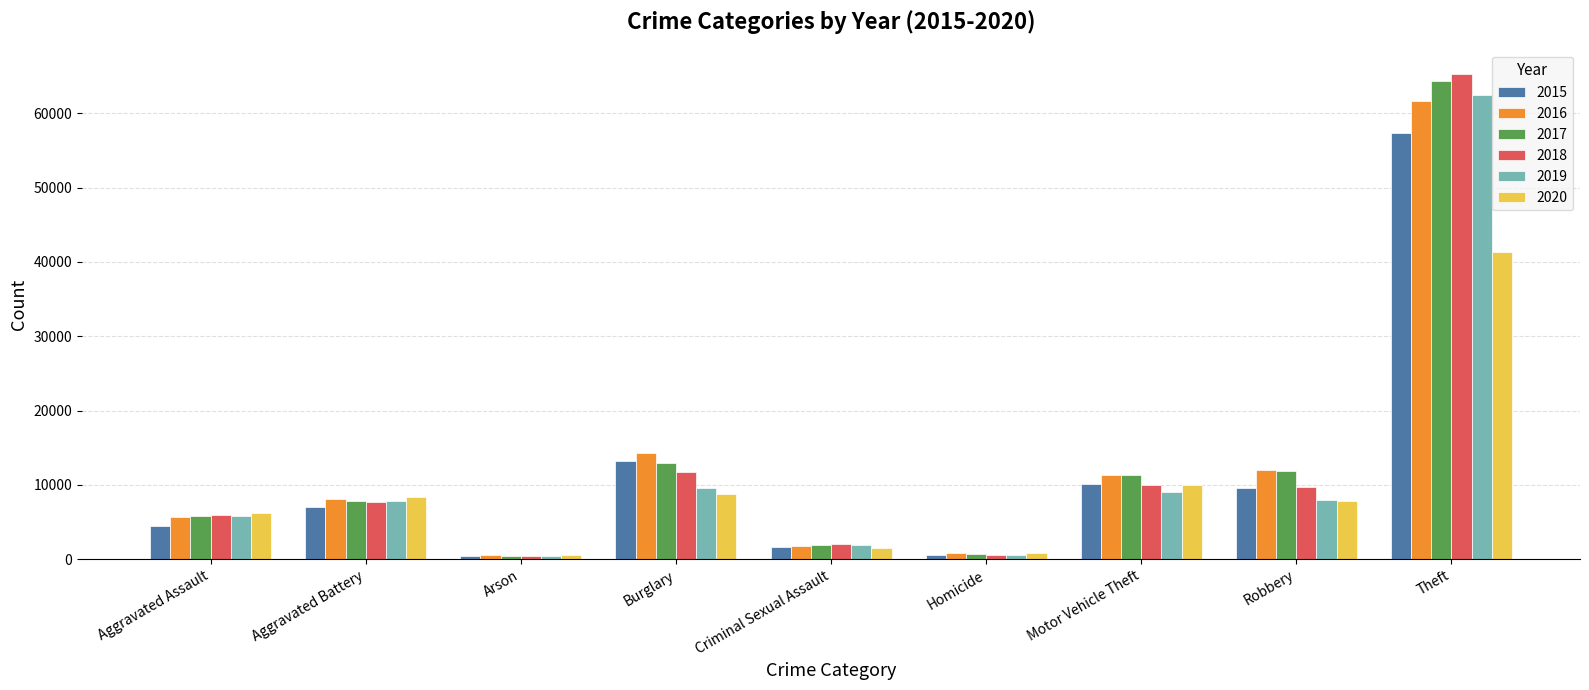

Count the number of data series in this chart.

6